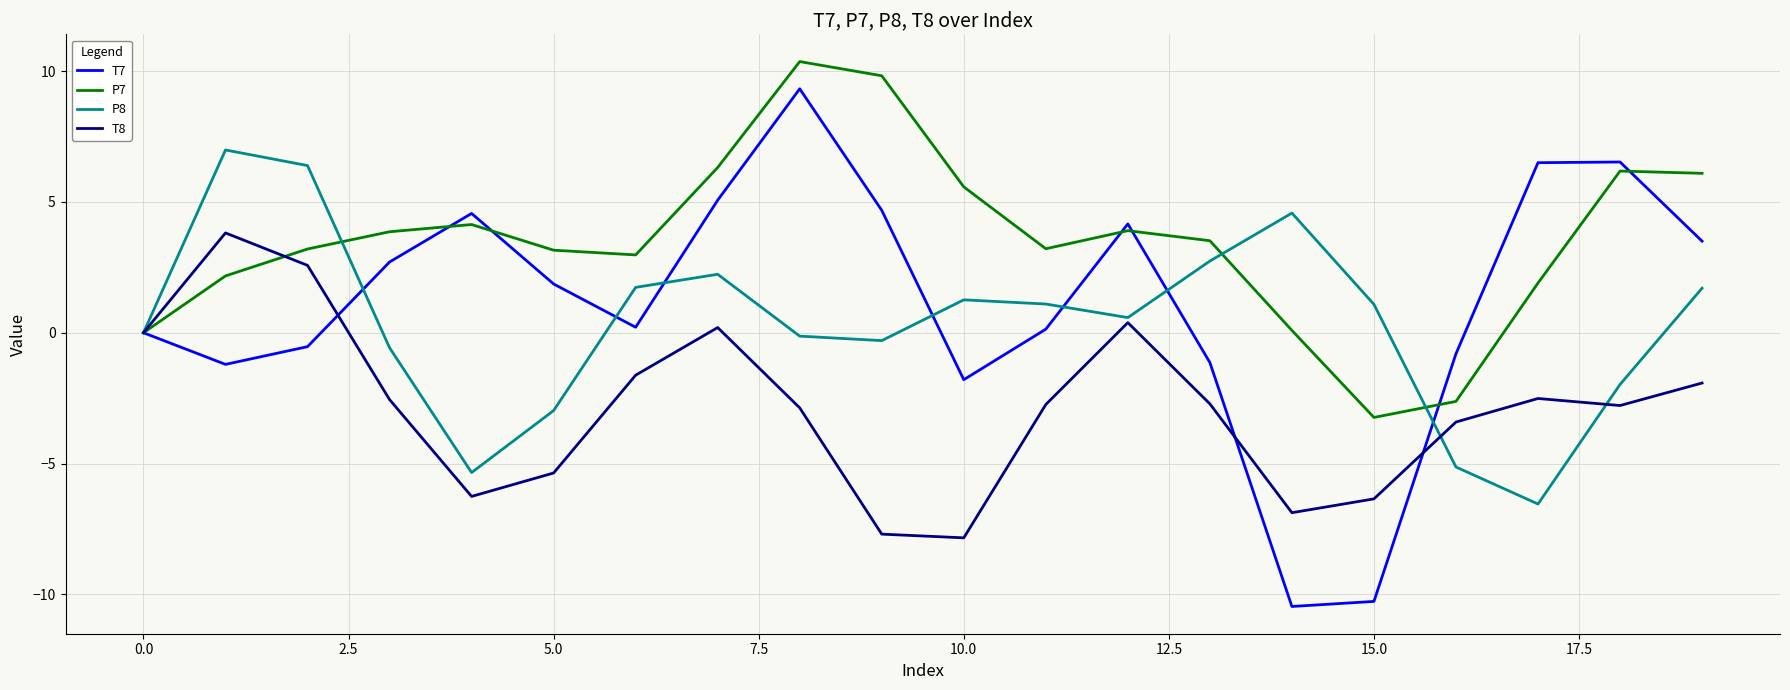

Which series has the widest spread of values?

T7